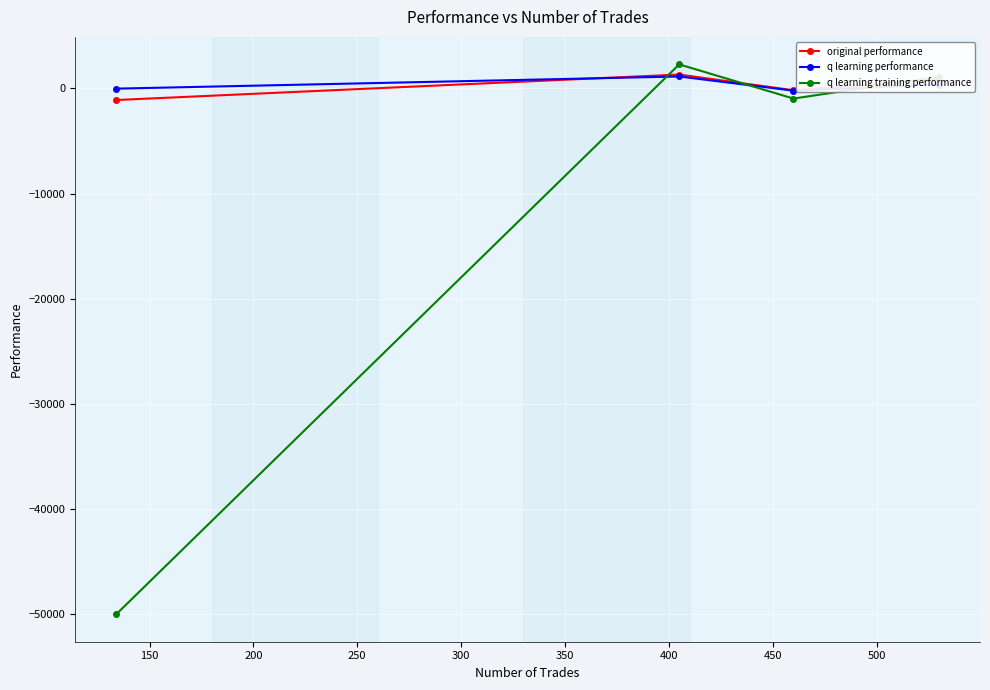

What is the lowest value of the q learning training performance series?

-50000.0